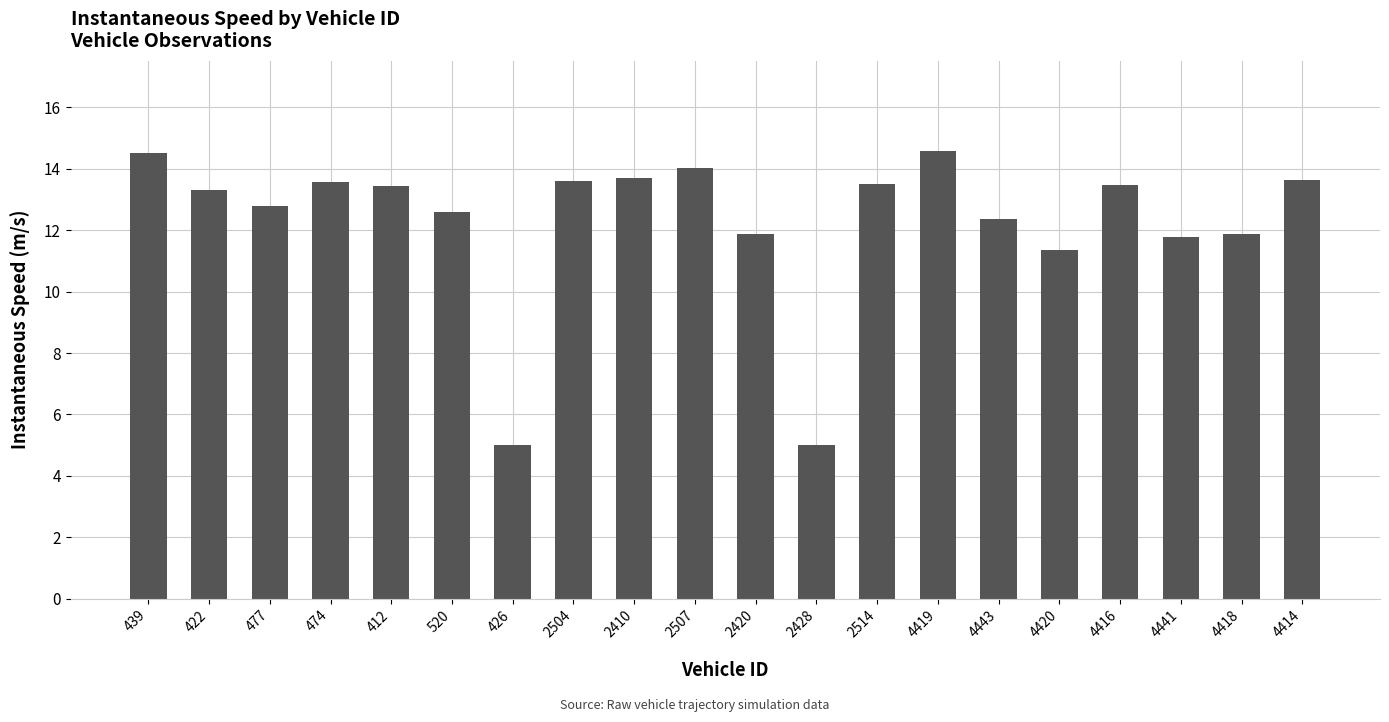

The chart shows a value of 11.3 at 4420. True or false?

True